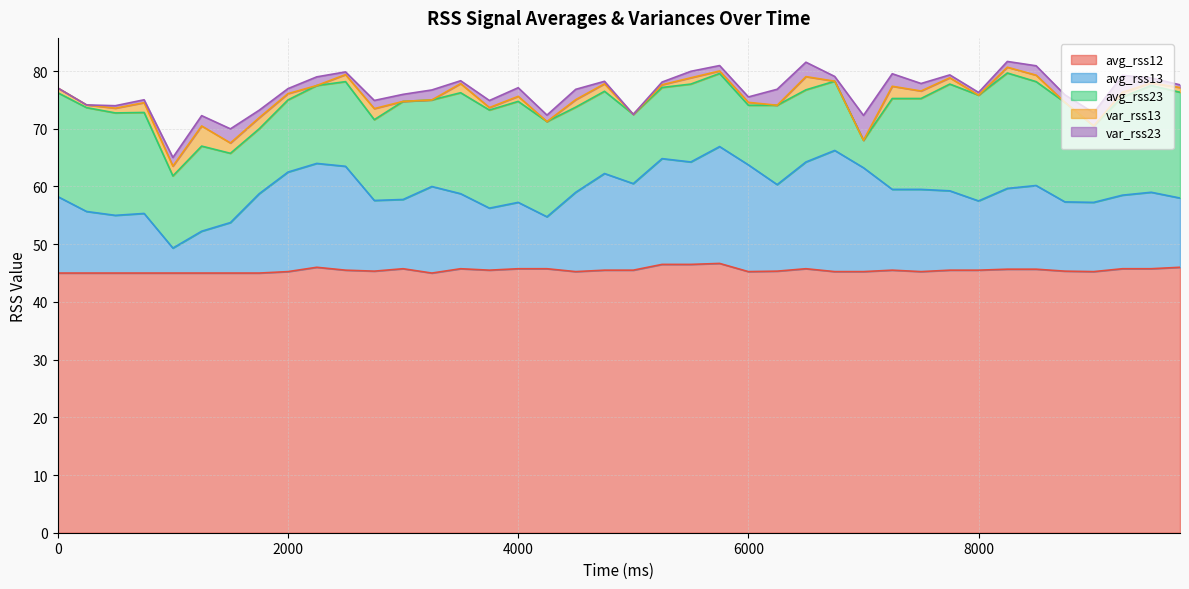

How many lines are shown in the chart?

5